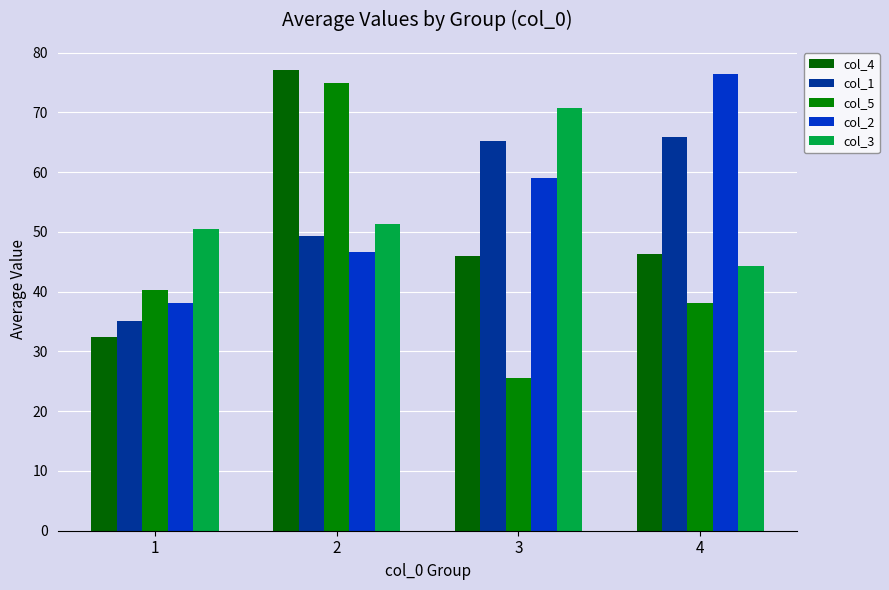

What are all the series names shown in the legend?

col_4, col_1, col_5, col_2, col_3